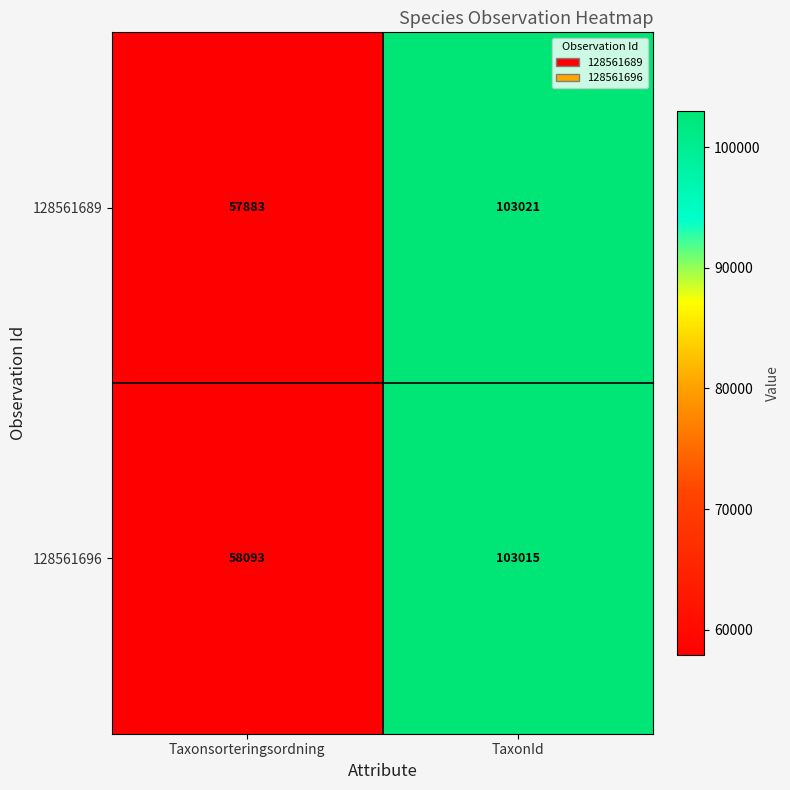

The 128561689 series shows 156591 at TaxonId. True or false?

False